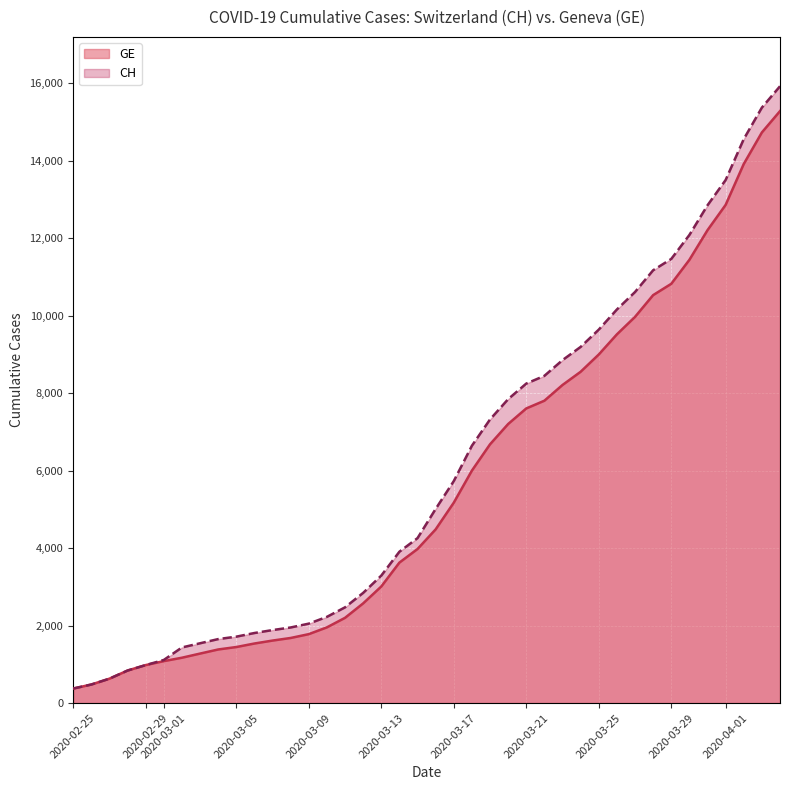

Is it true that GE equals 16745 at 2020-03-31?

False